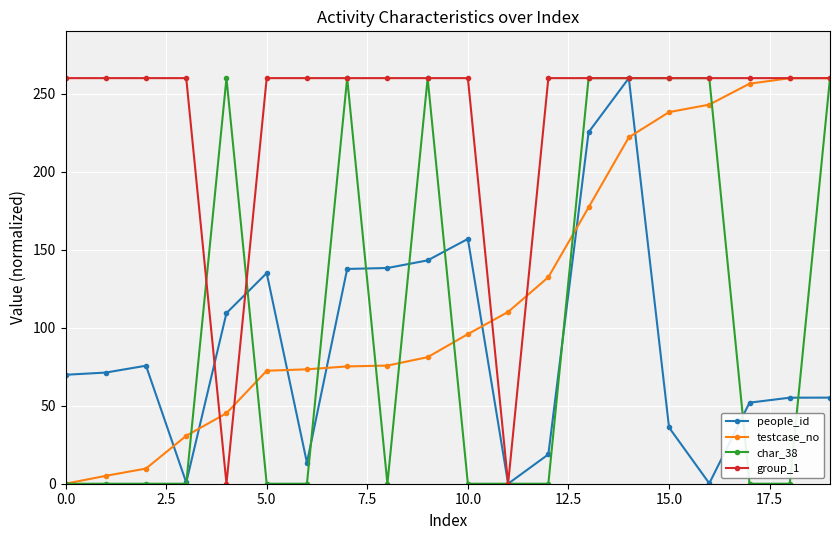

What is the value of the people_id point at the 8th from the left?

137.7